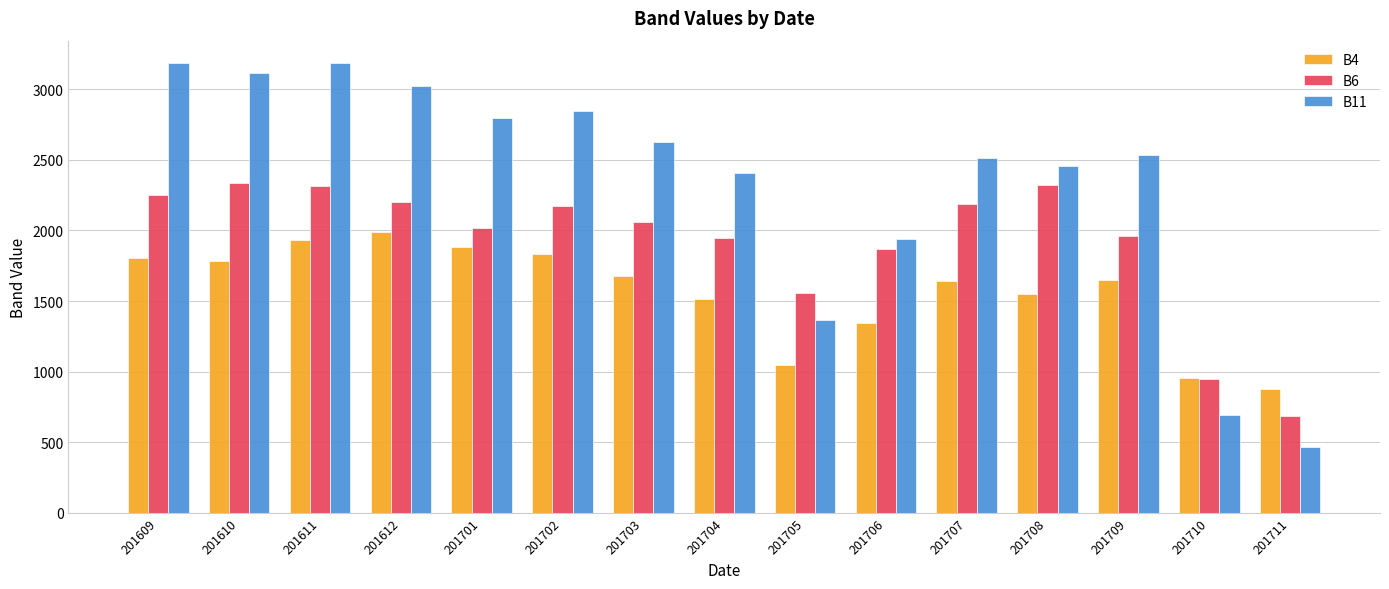

Does the chart contain any negative values?

No